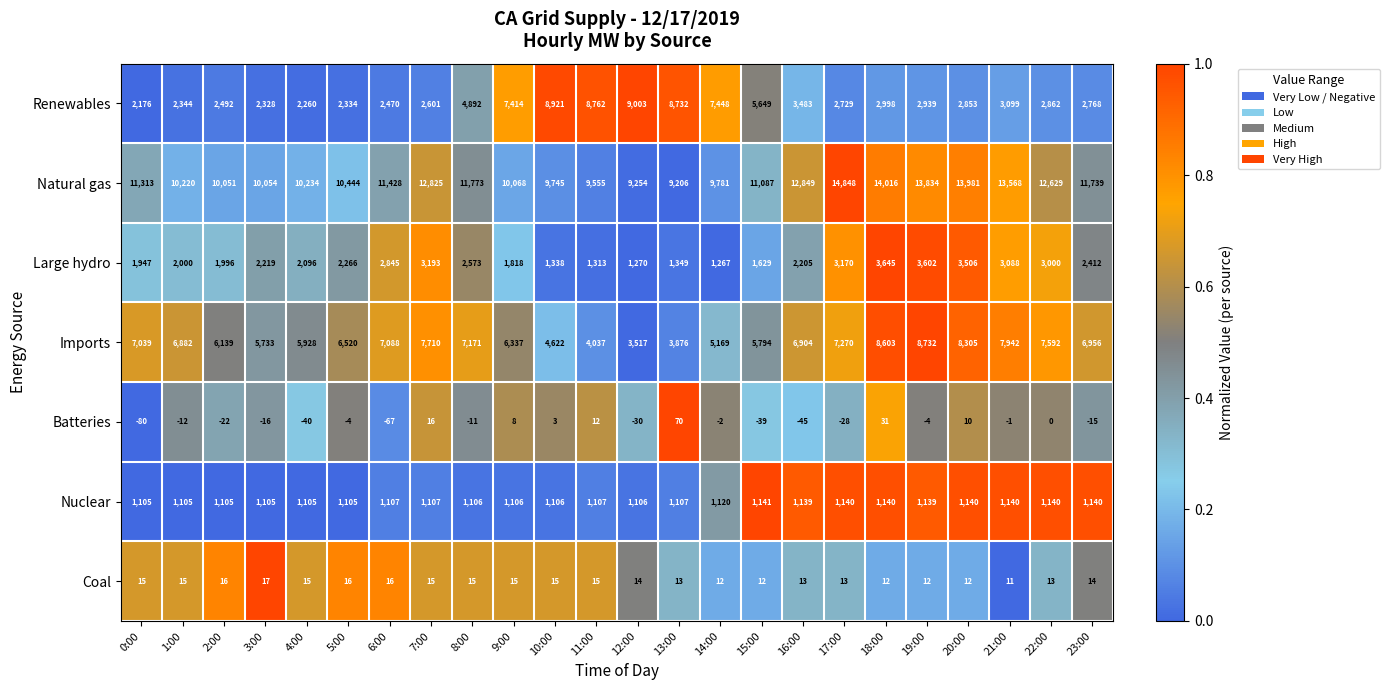

The Large hydro series shows 3000 at 22:00. True or false?

True